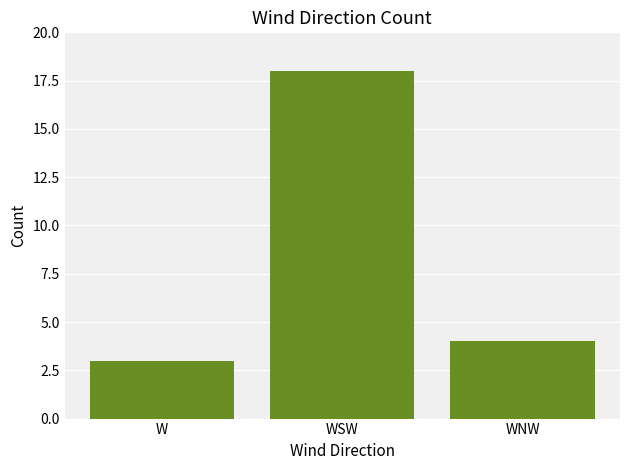

What is the maximum value shown in the chart?

18